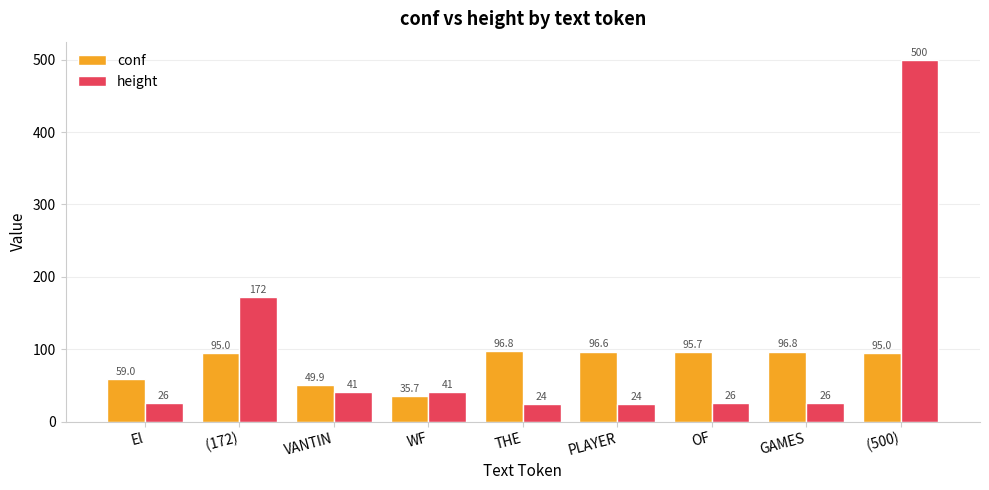

How many categories are shown in the chart?

9